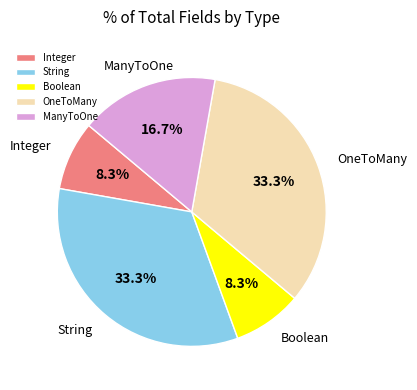

Is there any slice that represents more than half of the pie?

No